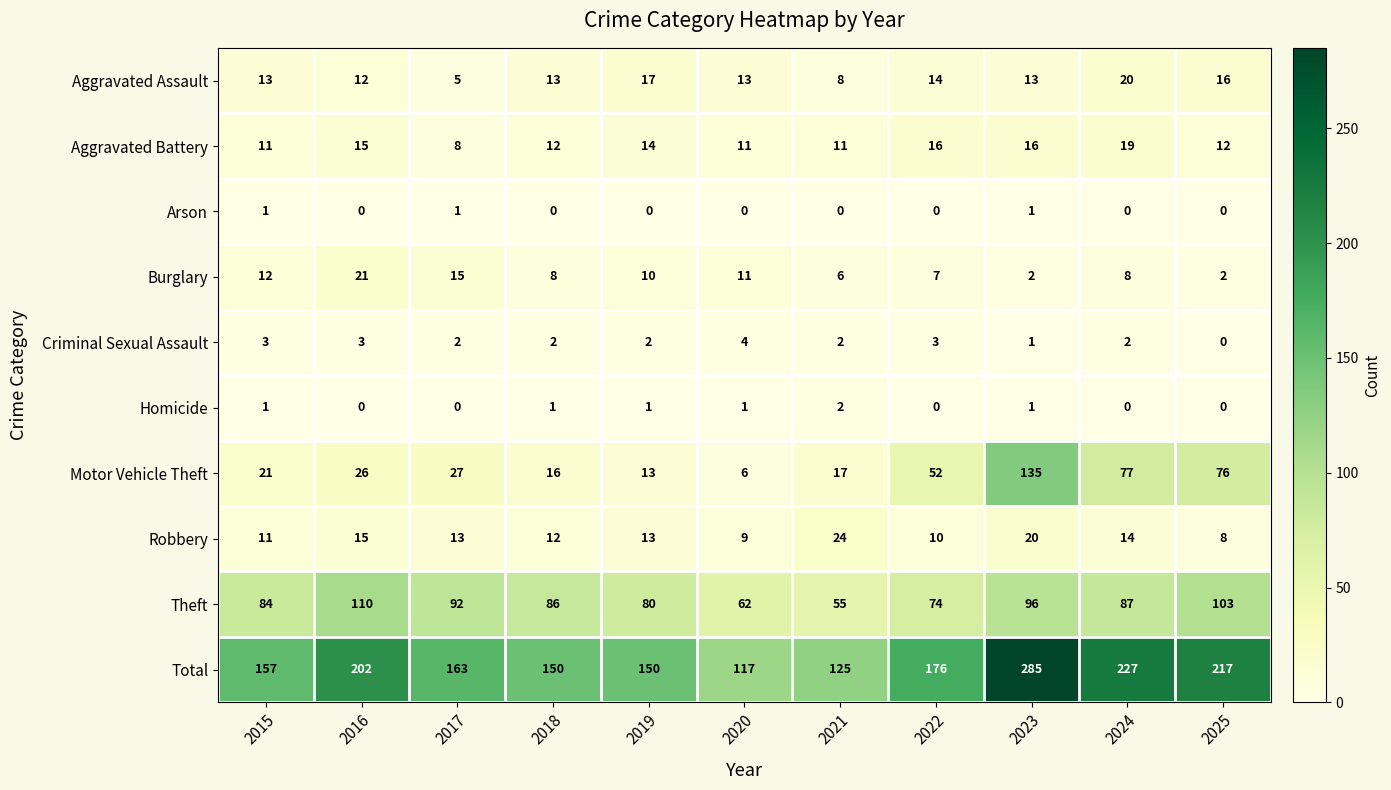

Which series changed the most between 2020 and 2022?

Total